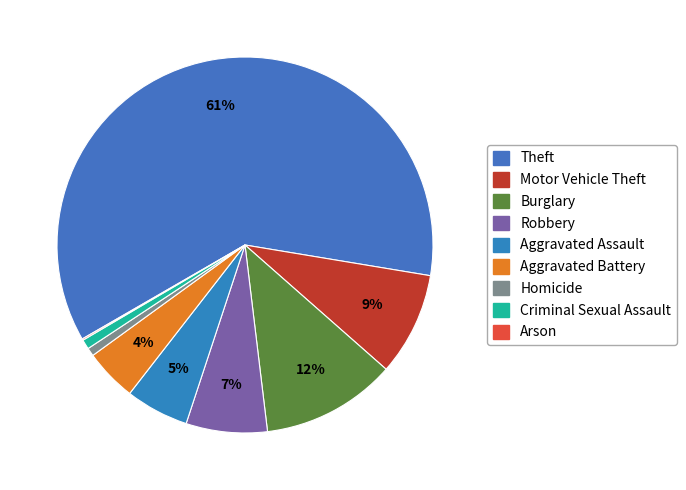

What percentage is the Theft slice, to the nearest percent?

61%